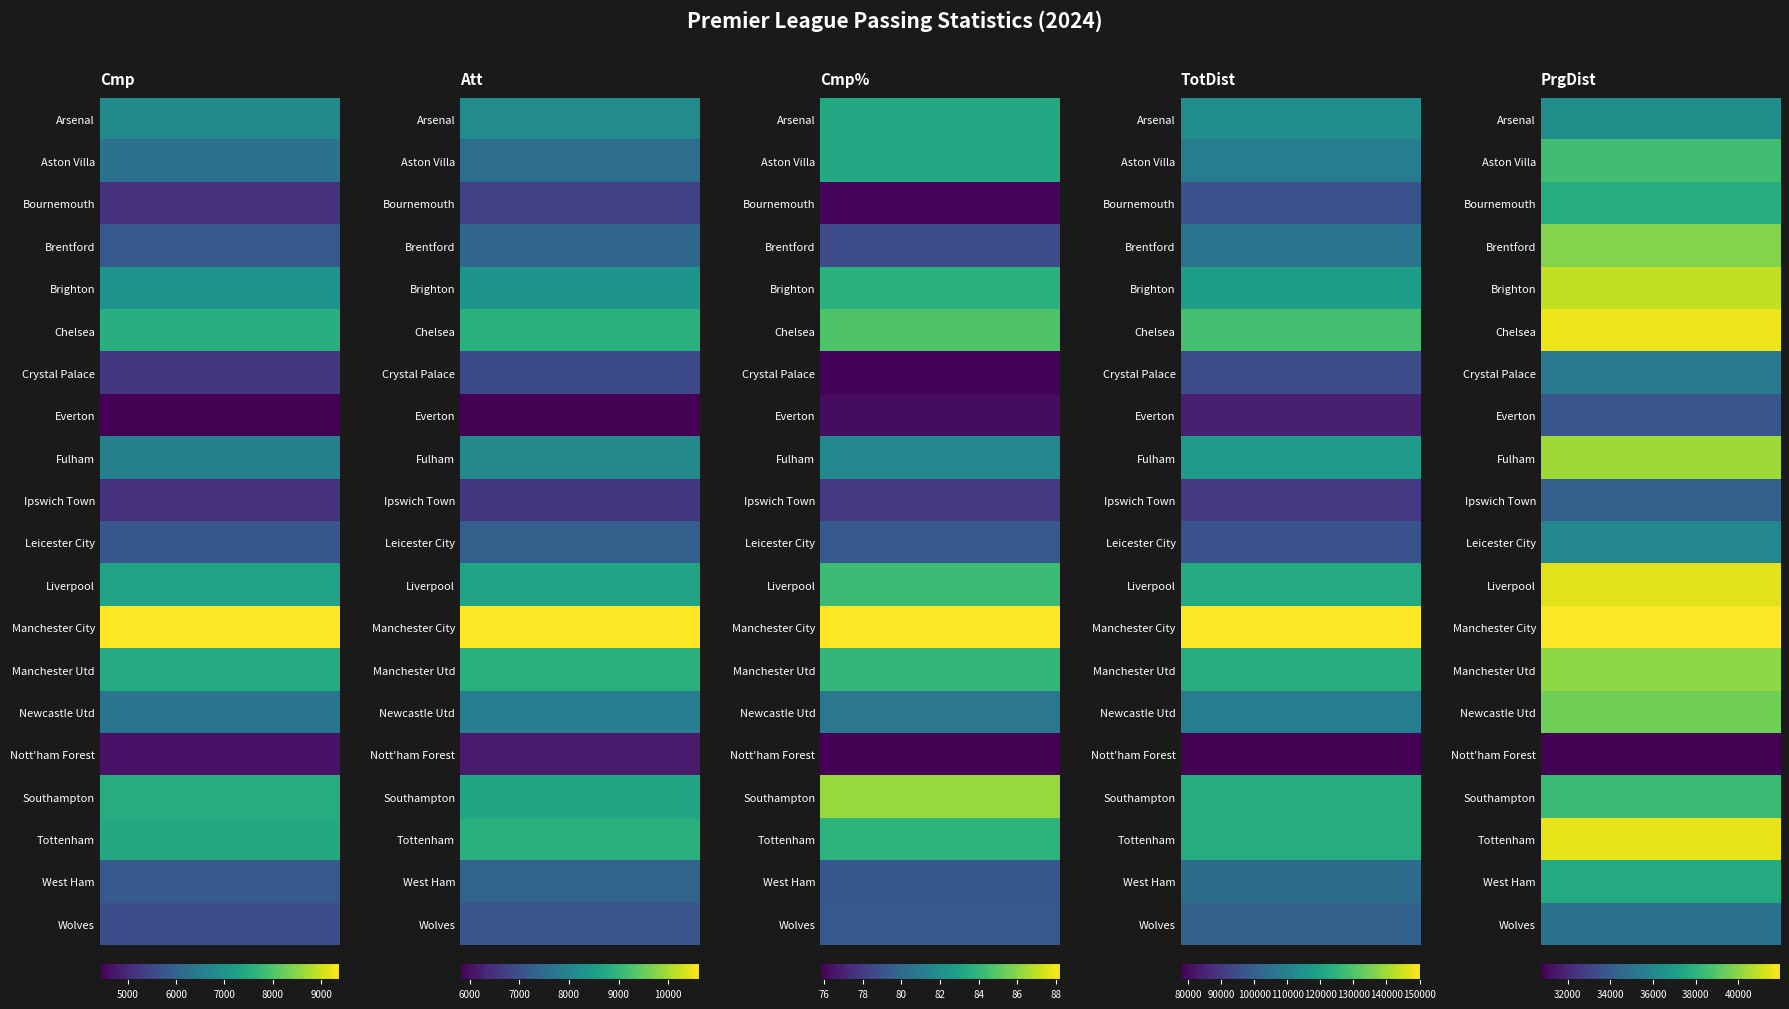

Is it true that Crystal Palace equals 5225.0 at 0?

True